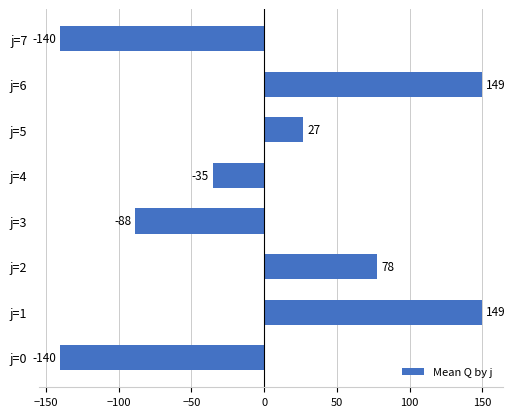

Which has a higher value, j=1 or j=5?

j=1